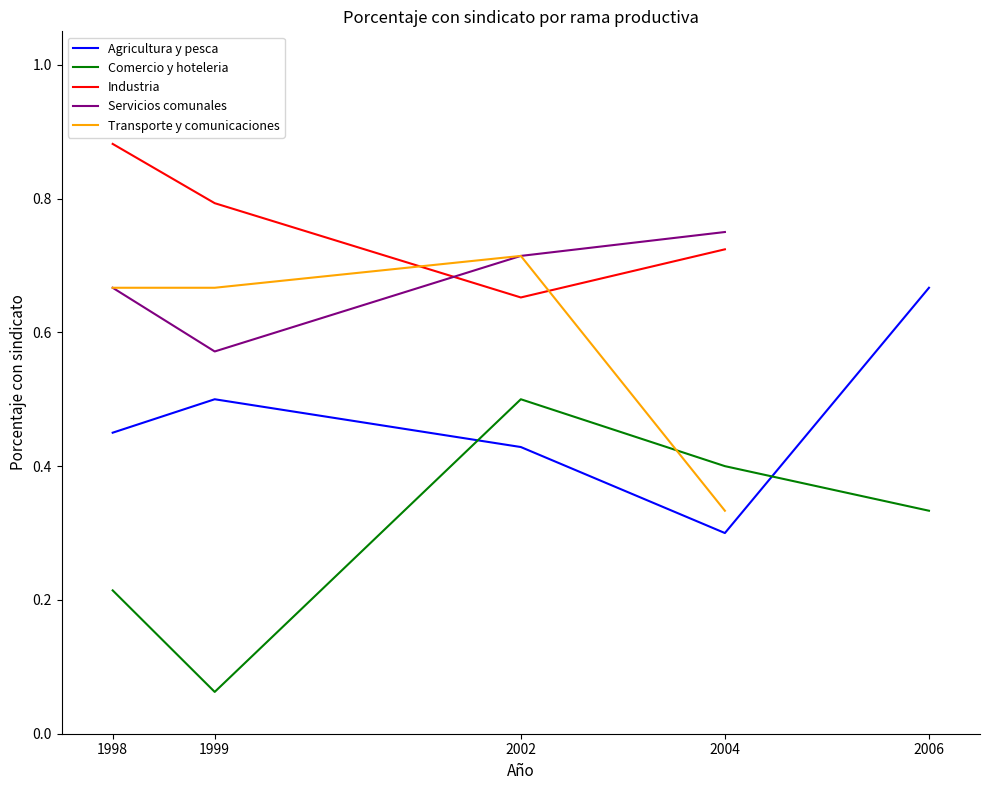

Where is the first local minimum for Industria?

2002